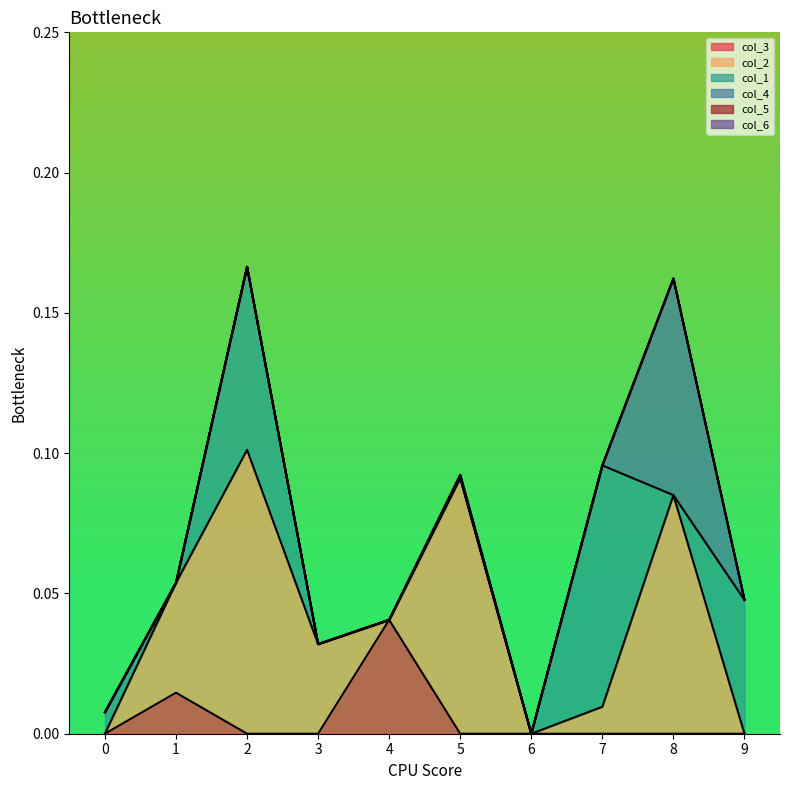

Which series changed the most between 2 and 4?

col_2